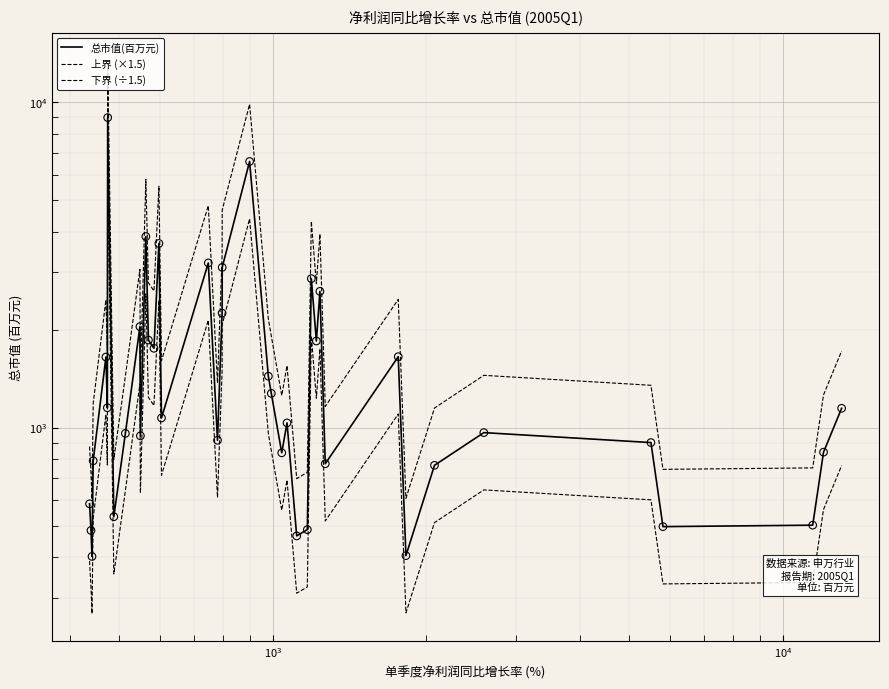

Which series has the largest total across all categories?

上界 (×1.5)